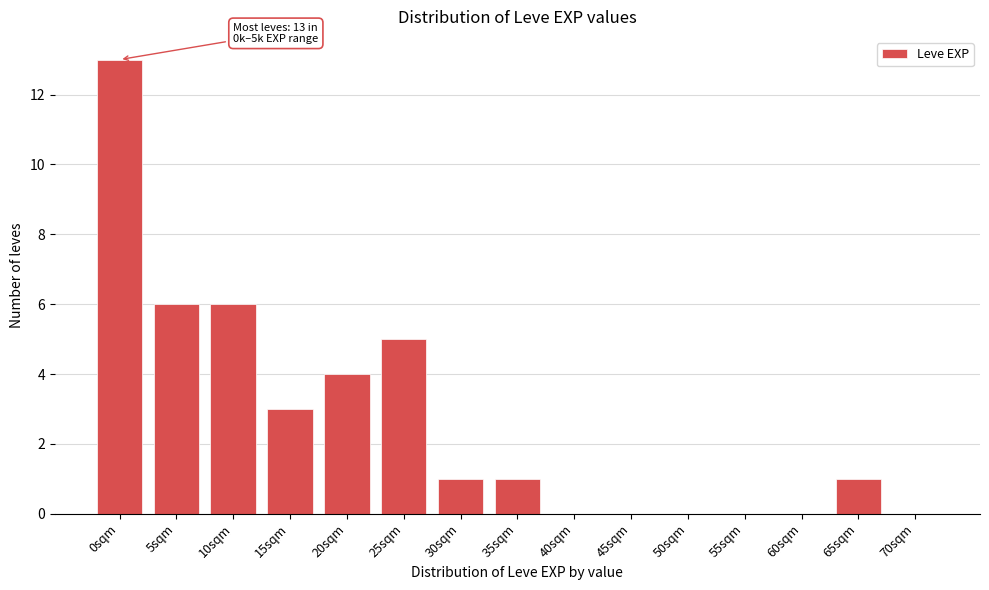

Reading right to left, list all the values displayed in this chart.

70sqm=0	65sqm=1	60sqm=0	55sqm=0	50sqm=0	45sqm=0	40sqm=0	35sqm=1	30sqm=1	25sqm=5	20sqm=4	15sqm=3	10sqm=6	5sqm=6	0sqm=13